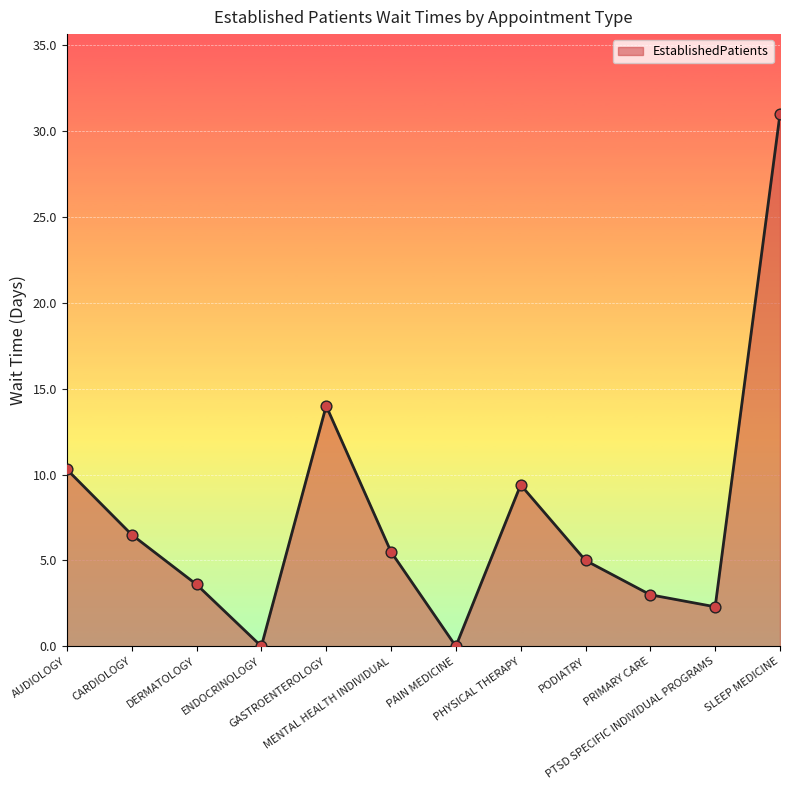

What is the change in value from CARDIOLOGY to ENDOCRINOLOGY?

-6.5